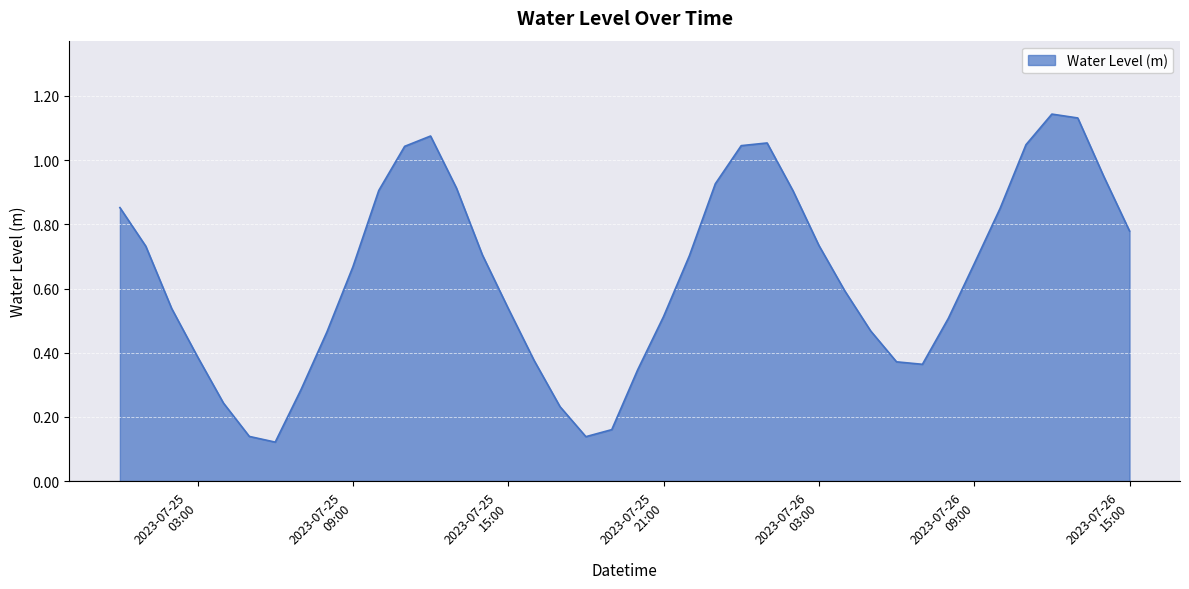

Reading left to right, what are all the values shown in this chart?

0.9	0.7	0.5	0.4	0.2	0.1	0.1	0.3	0.5	0.7	0.9	1.0	1.1	0.9	0.7	0.5	0.4	0.2	0.1	0.2	0.3	0.5	0.7	0.9	1.0	1.1	0.9	0.7	0.6	0.5	0.4	0.4	0.5	0.7	0.8	1.0	1.1	1.1	0.9	0.8